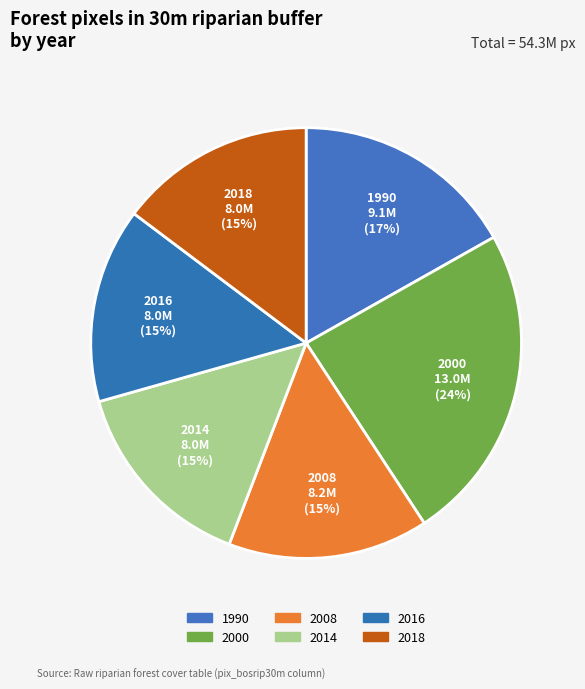

To the nearest percent, what portion does 2016 represent?

15%